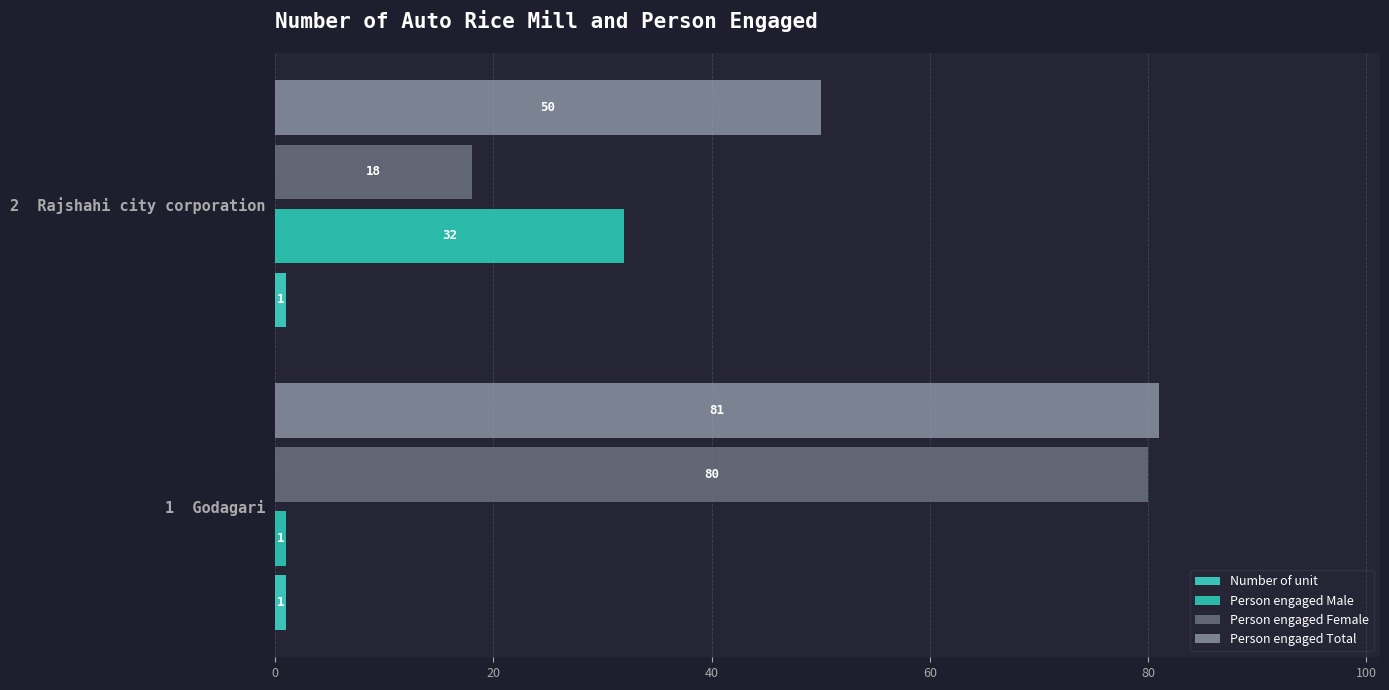

What is the maximum value for Person engaged Male?

32